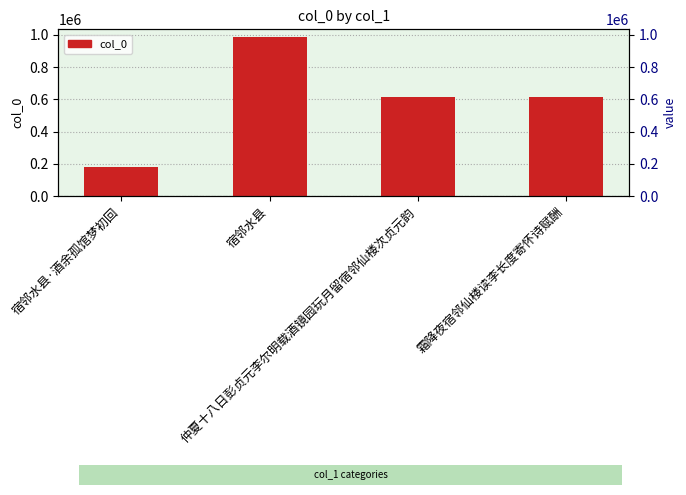

Which has a higher value, 宿邻水县·酒余孤馆梦初回 or 霜降夜宿邻仙楼读李长度寄怀诗赋酬?

霜降夜宿邻仙楼读李长度寄怀诗赋酬